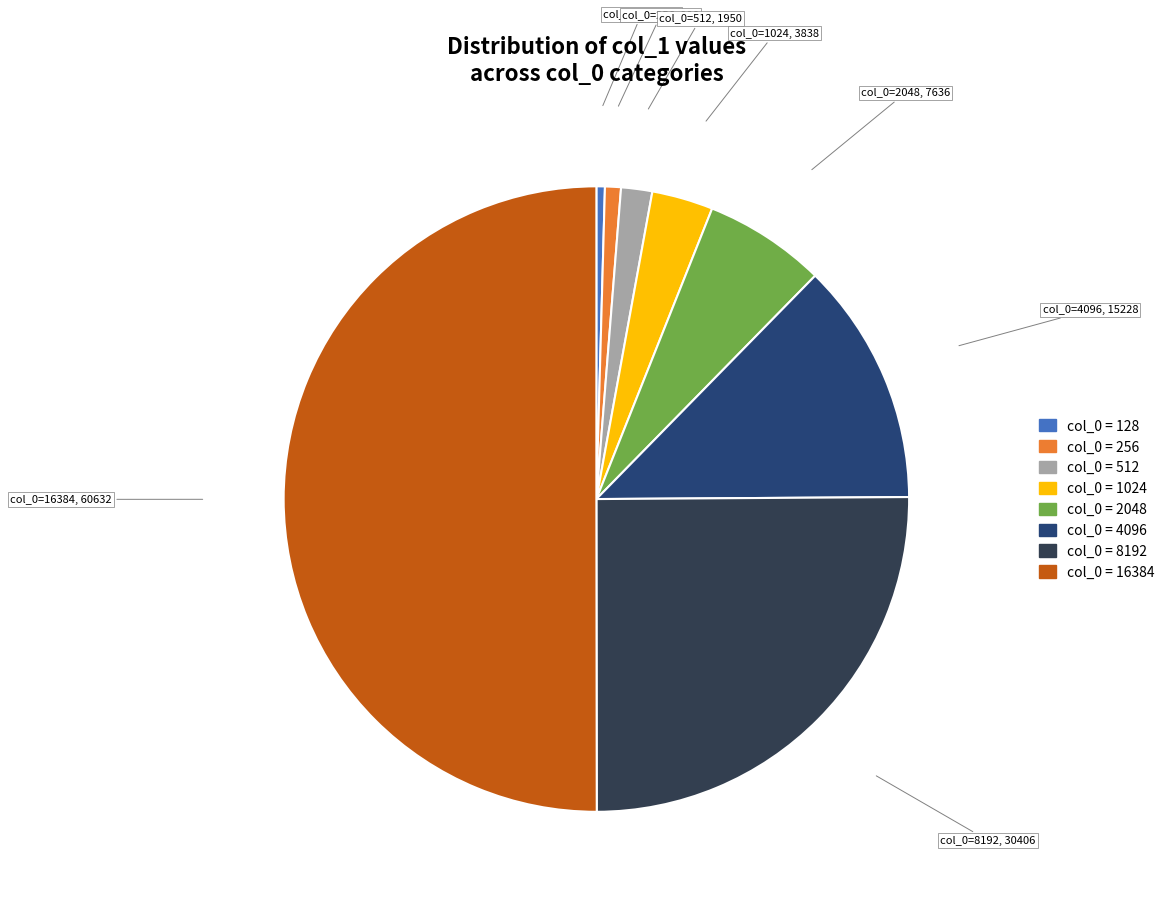

Count the number of slices in the pie.

8